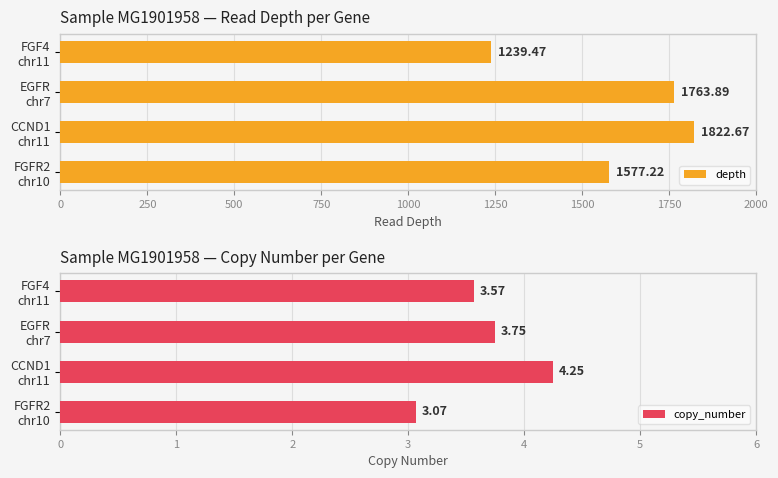

What is the minimum value shown in the chart?

3.1